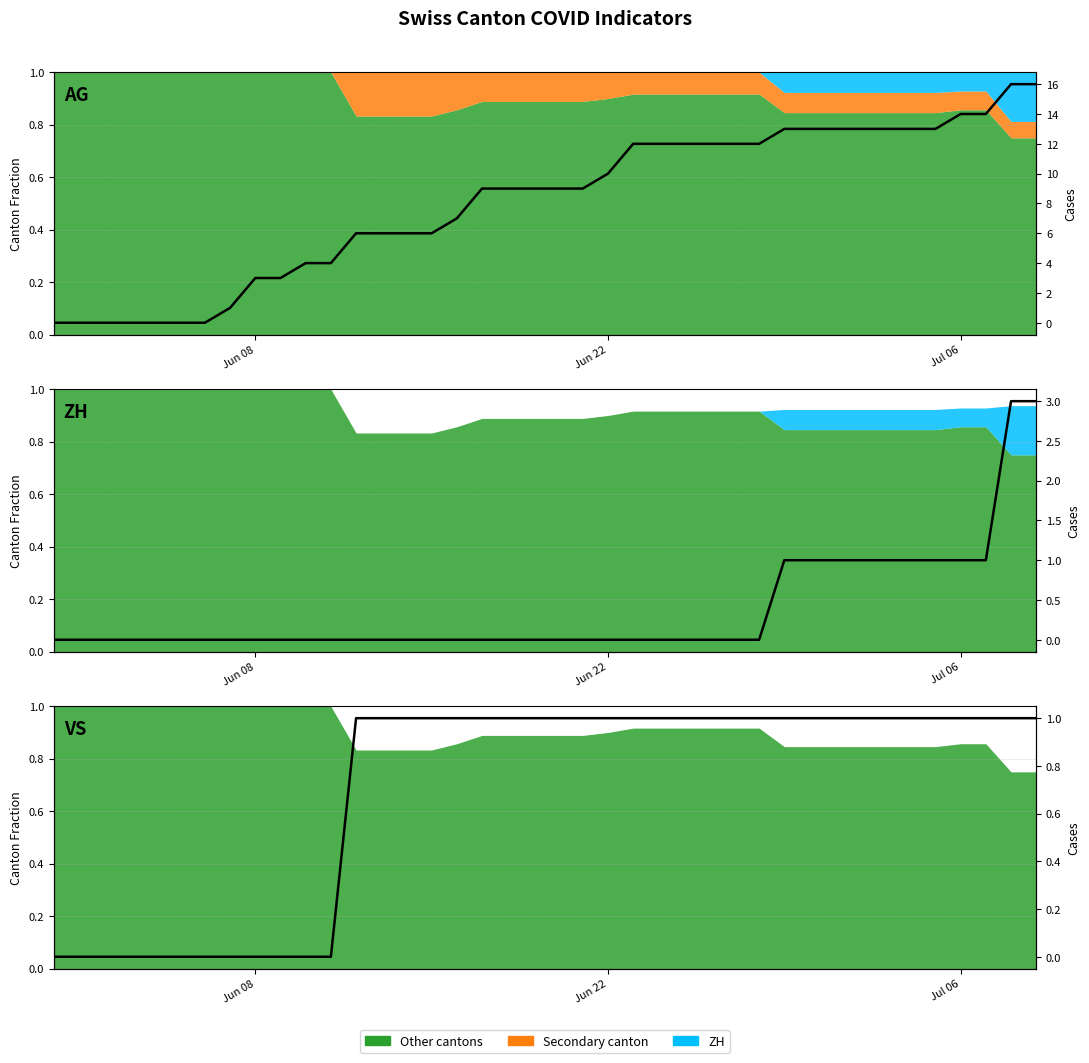

What is the sum of all ZH count values?

15